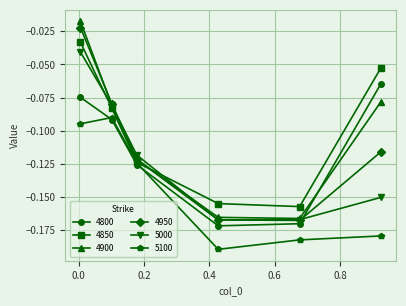

Which series ends up on top after the final intersection of 4900 and 4850?

4850